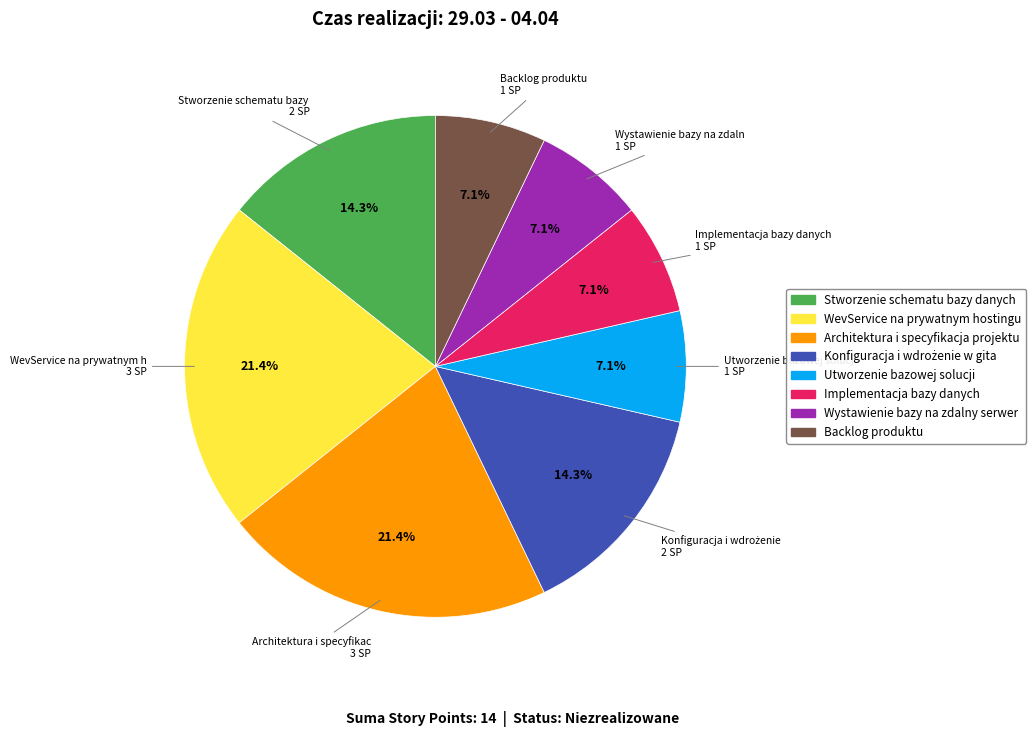

Combined, do Wystawienie bazy na zdalny serwer and Utworzenie bazowej solucji account for over 50%?

No